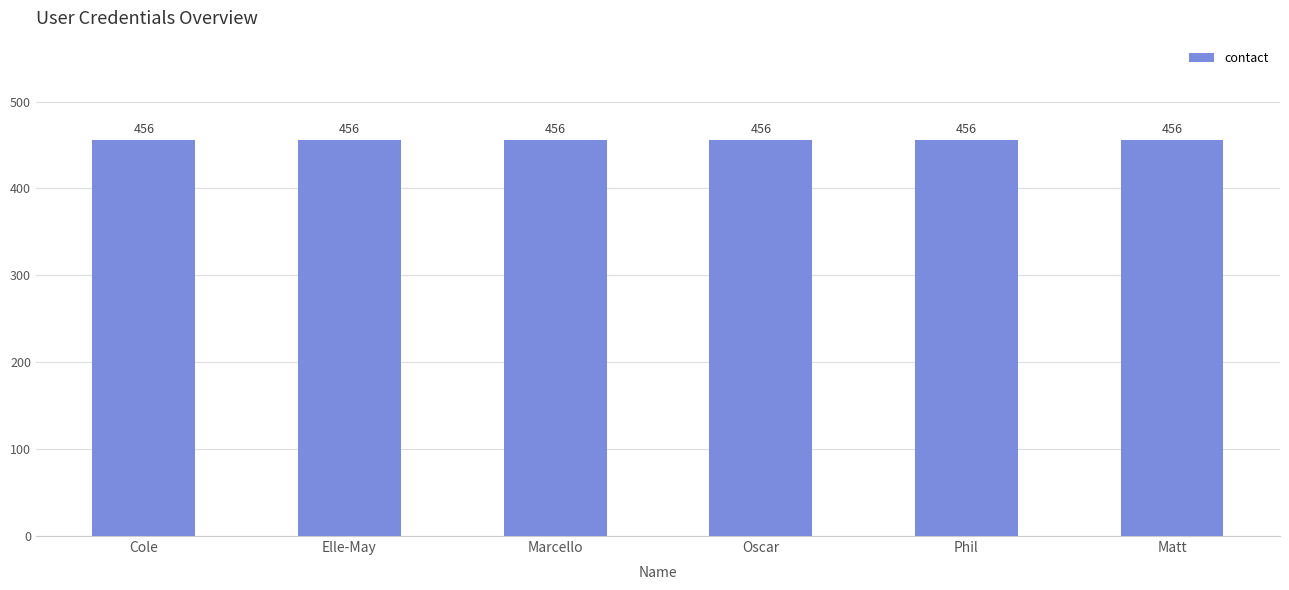

What is the label of the 1st bar from the left?

Cole